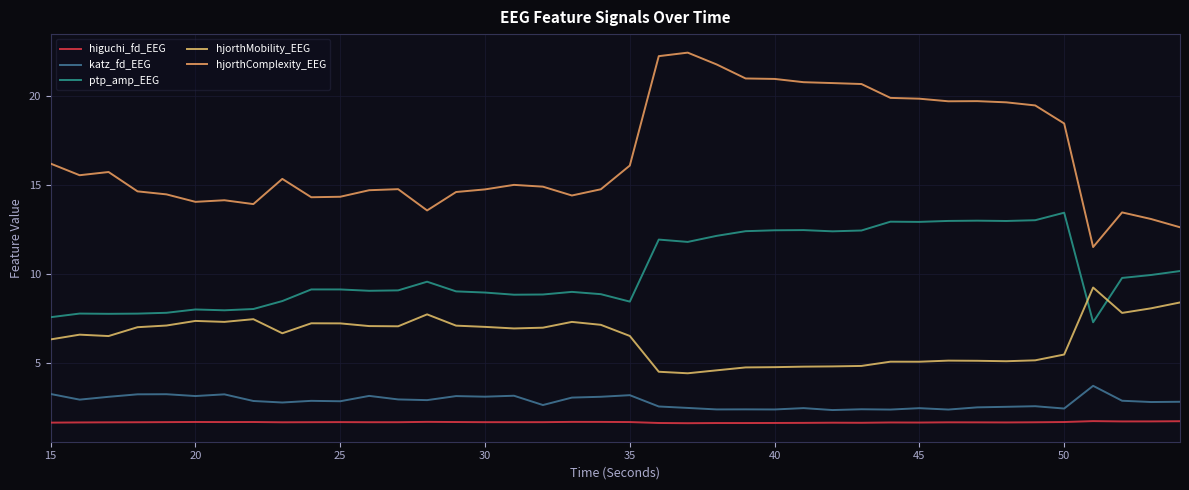

Which series ends up on top after the final intersection of hjorthMobility_EEG and ptp_amp_EEG?

ptp_amp_EEG